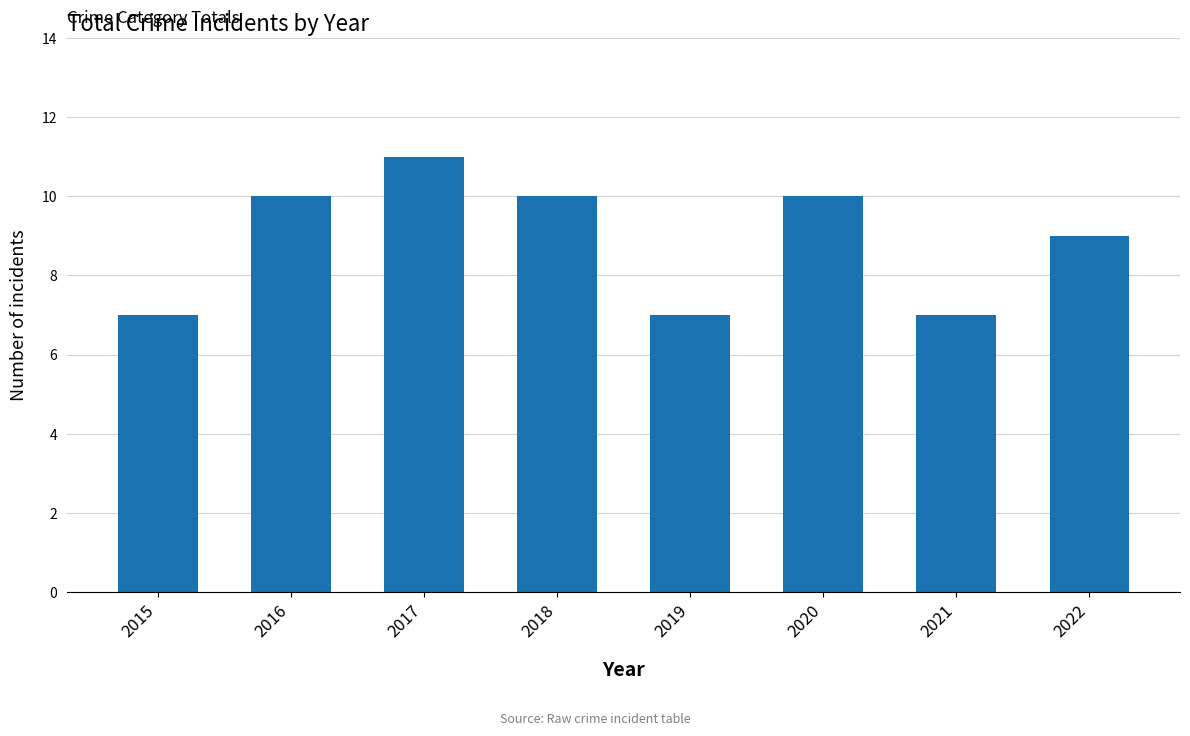

What is the value of the 2nd bar from the left?

10